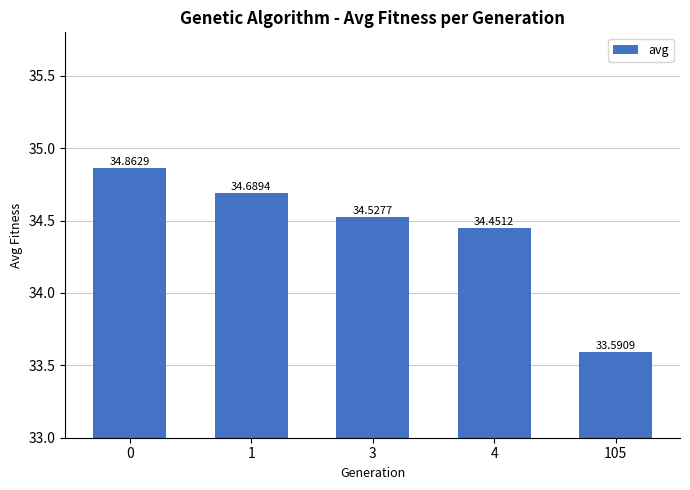

Does the chart contain stacked bars?

No